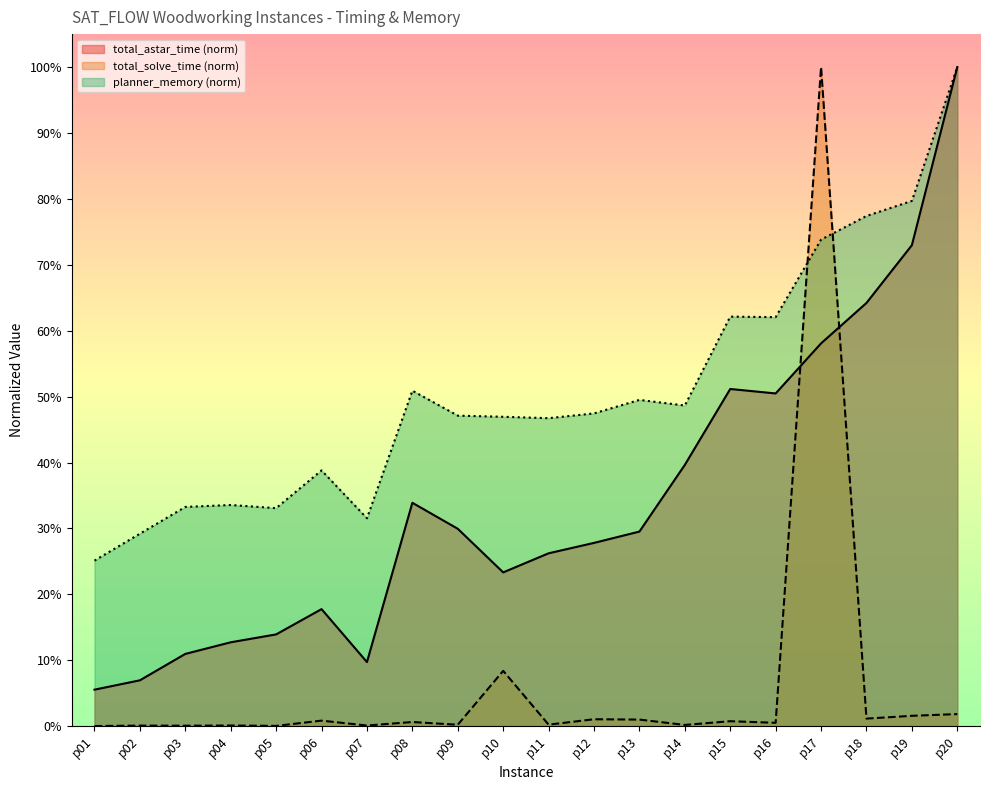

Does the chart display data point markers on the line(s)?

No